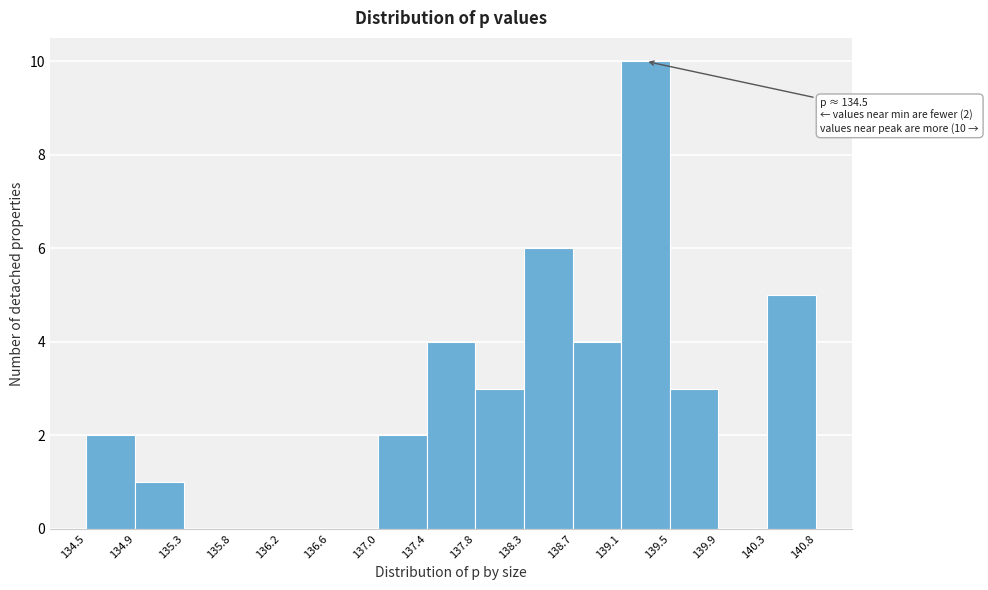

Over which range of the x-axis is the bar tallest?

139.1 to 139.5